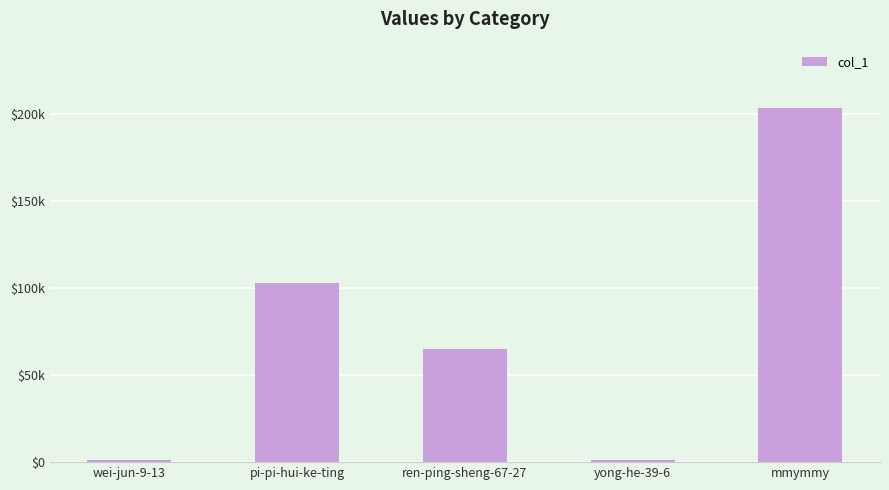

What is the difference between the second highest and minimum values?

101846